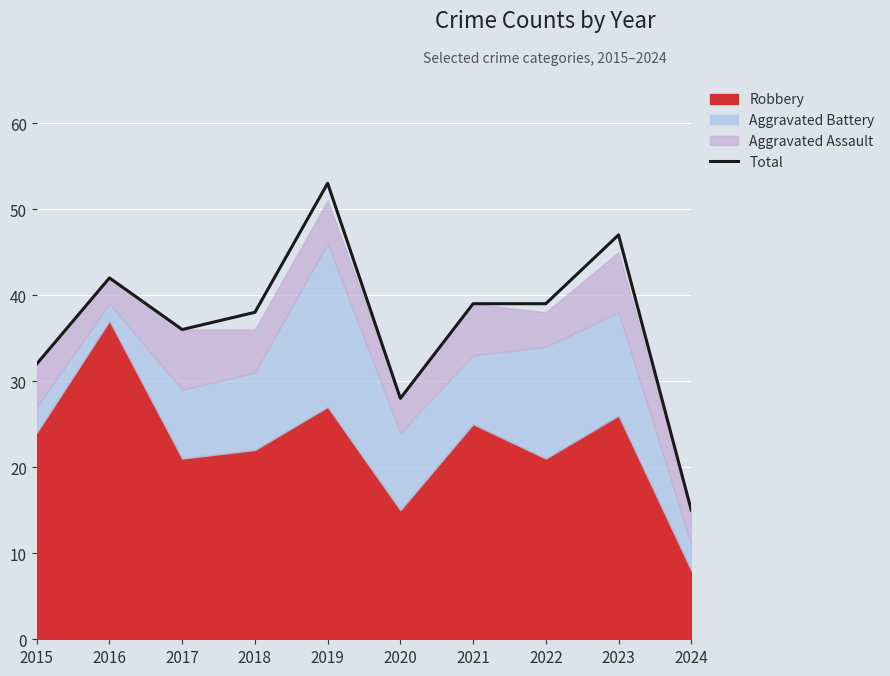

Reading left to right, list all the values displayed in this chart.

2015=32	2016=42	2017=36	2018=38	2019=53	2020=28	2021=39	2022=39	2023=47	2024=15